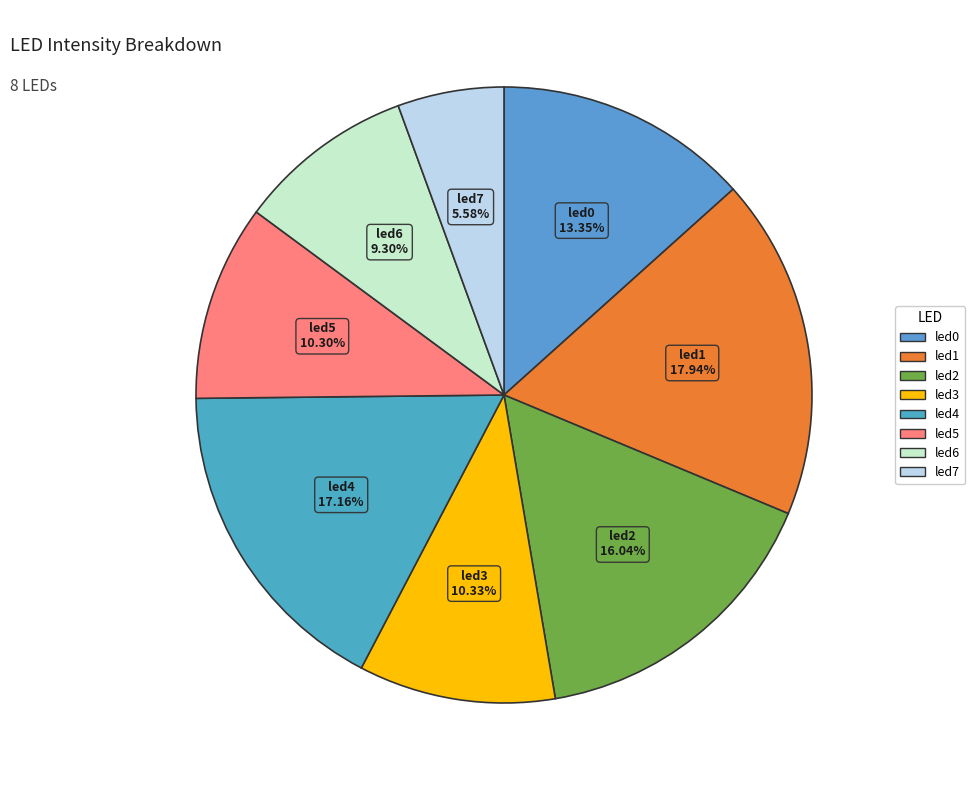

What is the smallest slice in the pie chart?

led7